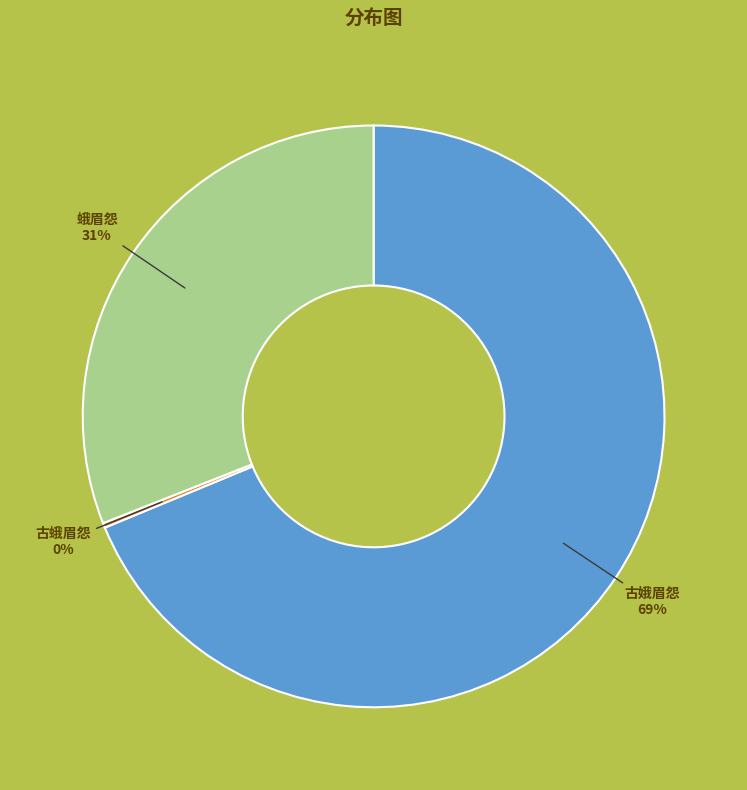

Combined, do 蛾眉怨 and 古娥眉怨 account for over 50%?

Yes